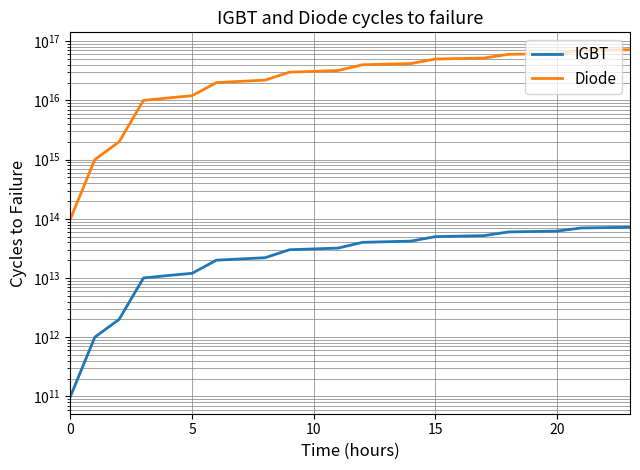

Does the chart have visible grid lines?

Yes